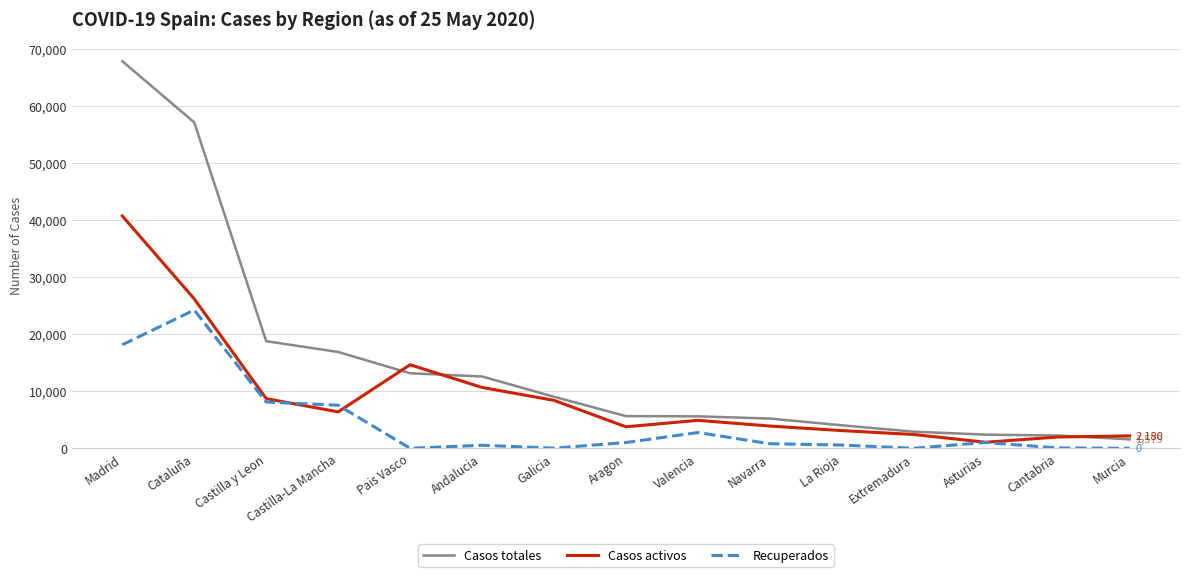

The value of Casos activos at Pais Vasco is 10177. True or false?

False